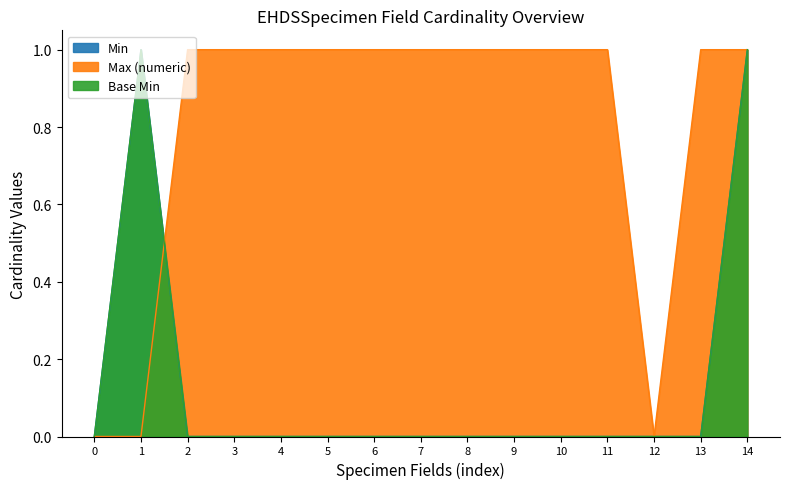

At 6, list the series in order from smallest to largest.

Min, Base Min, Max (numeric)